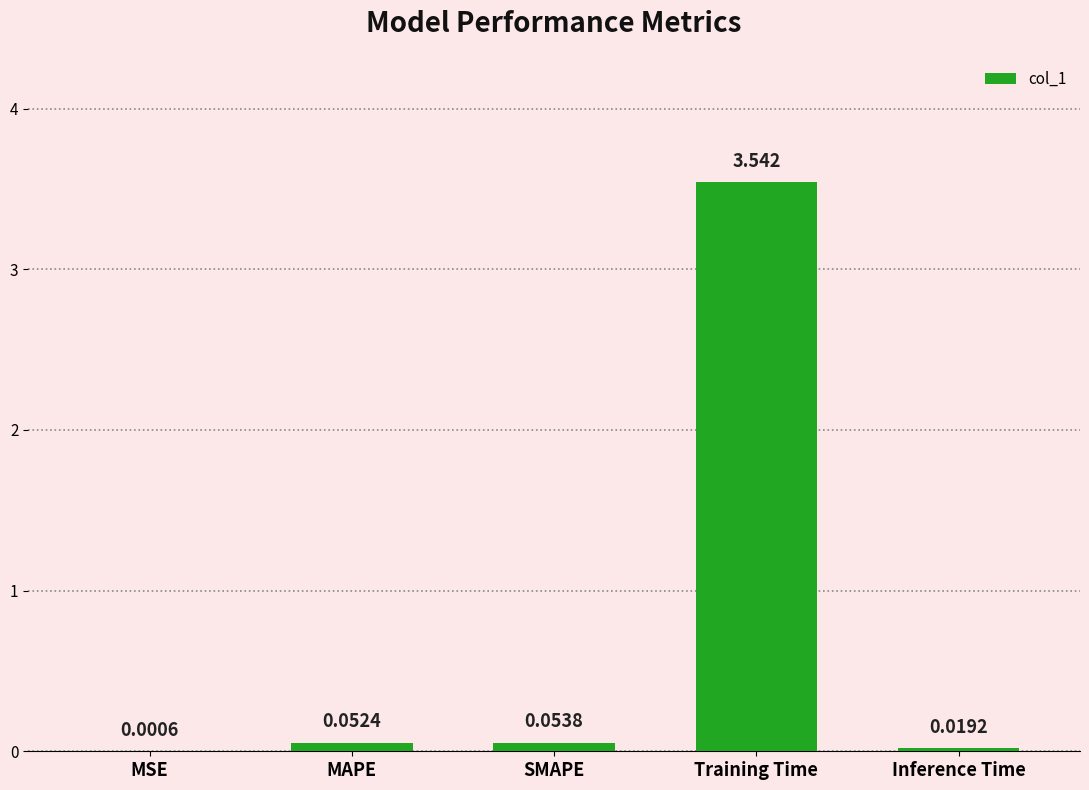

What is the sum of all values?

3.7